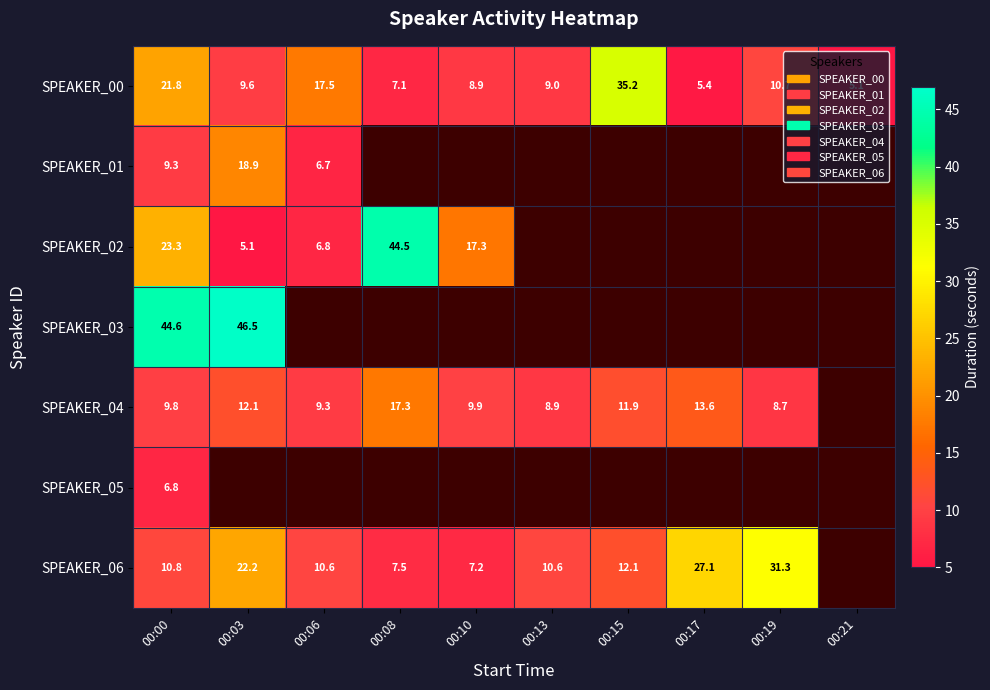

How many positive values does the SPEAKER_05 series have?

1